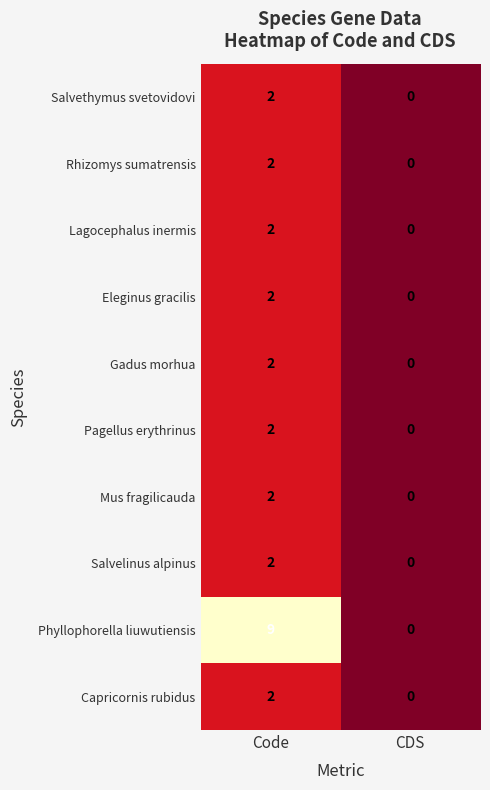

List the labels in order of Lagocephalus inermis value, largest first.

Code, CDS